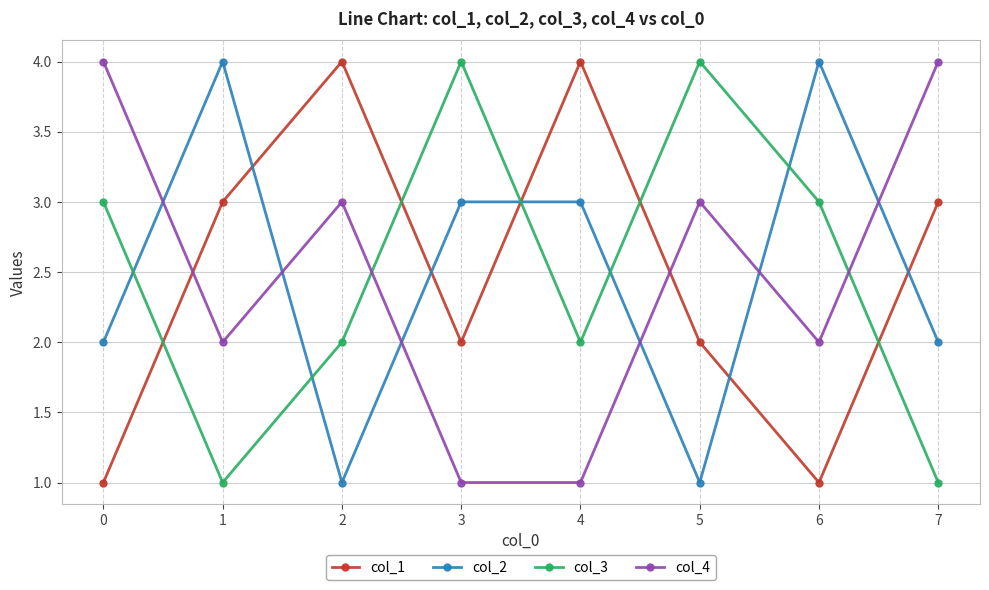

Read the col_2 value at 0.

2